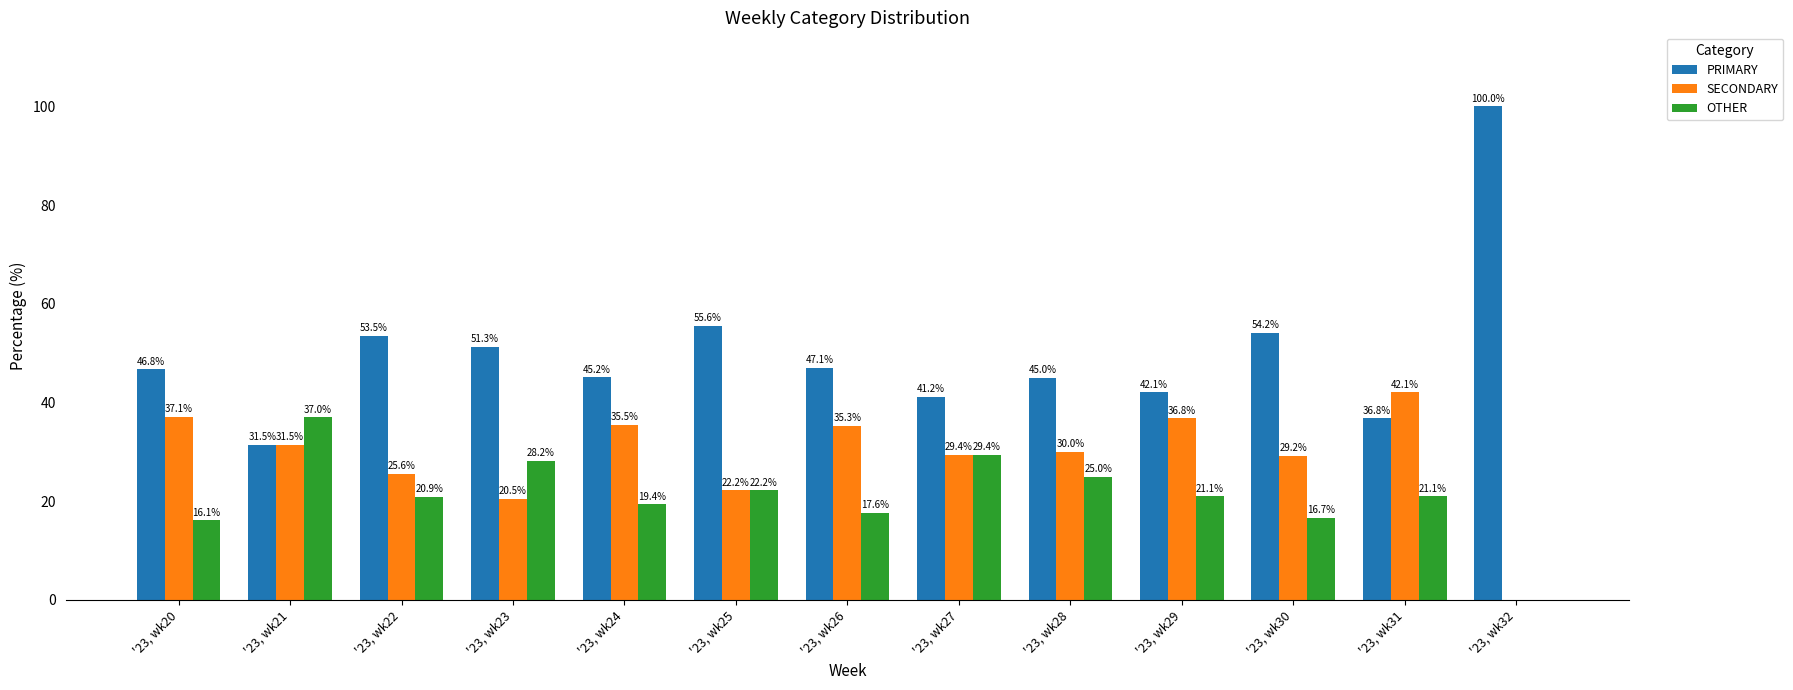

What is the spread (max minus min) of values at '23, wk26?

29.4